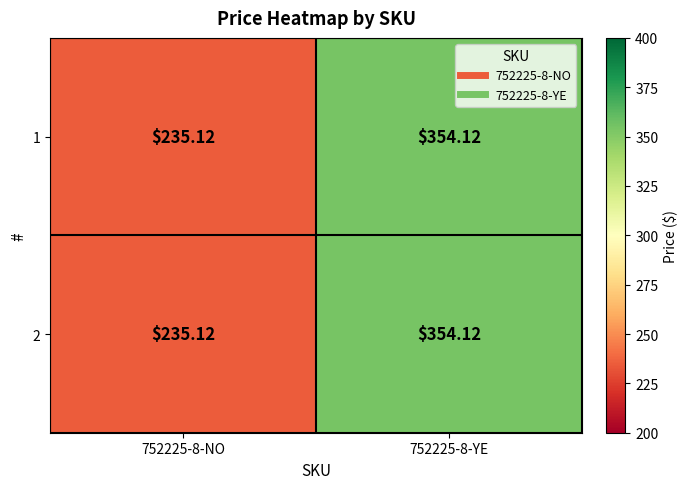

Reading right to left, transcribe all the data shown in this chart.

1: 752225-8-YE=354.1	752225-8-NO=235.1
2: 752225-8-YE=354.1	752225-8-NO=235.1